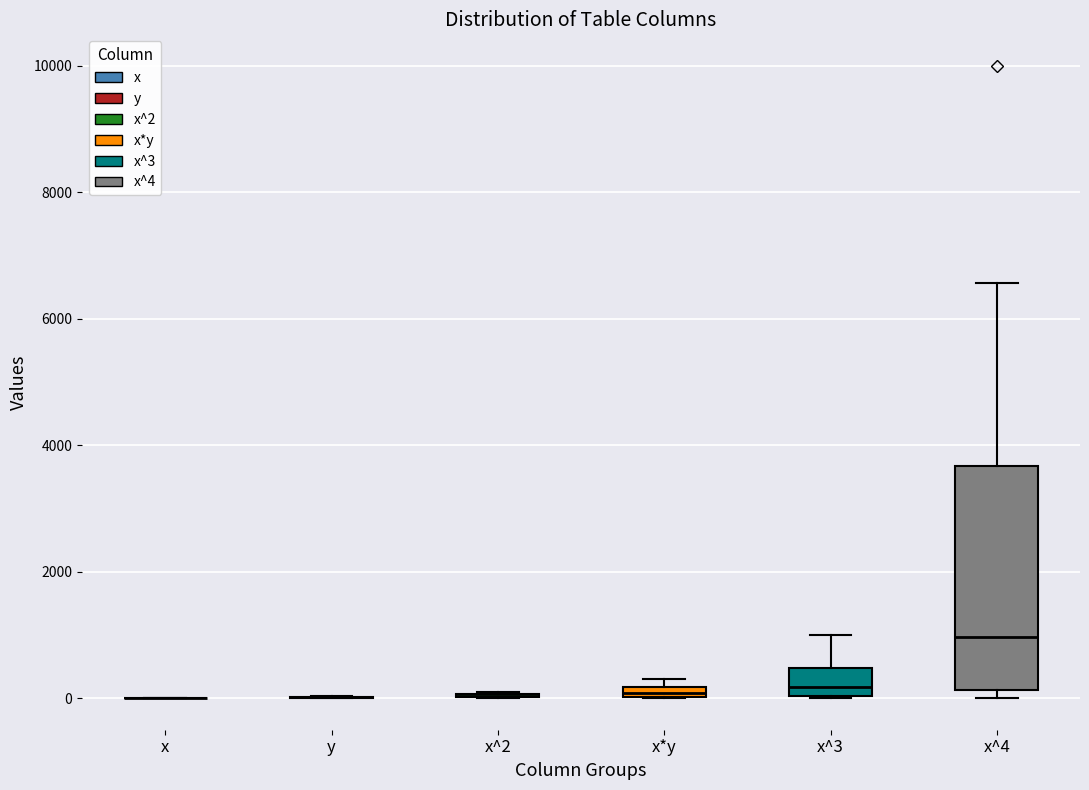

Comparing the boxes themselves (not the whiskers), which one is the tallest?

x^4